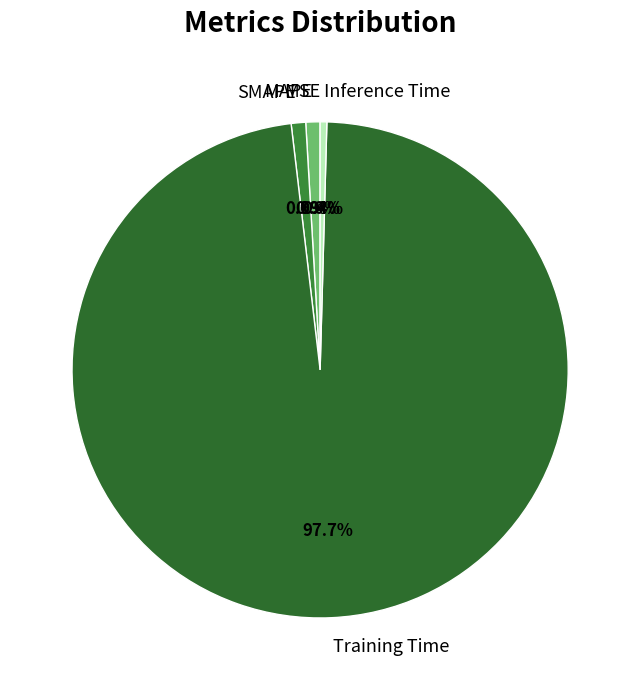

Between MAPE and Training Time, which is larger?

Training Time